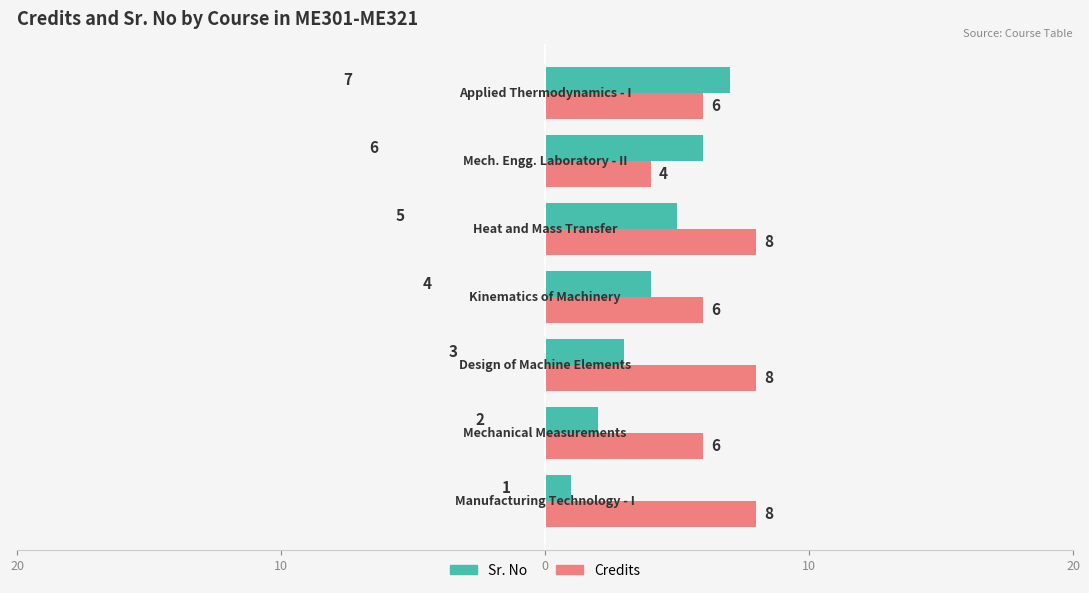

What are all the series names shown in the legend?

Sr. No, Credits